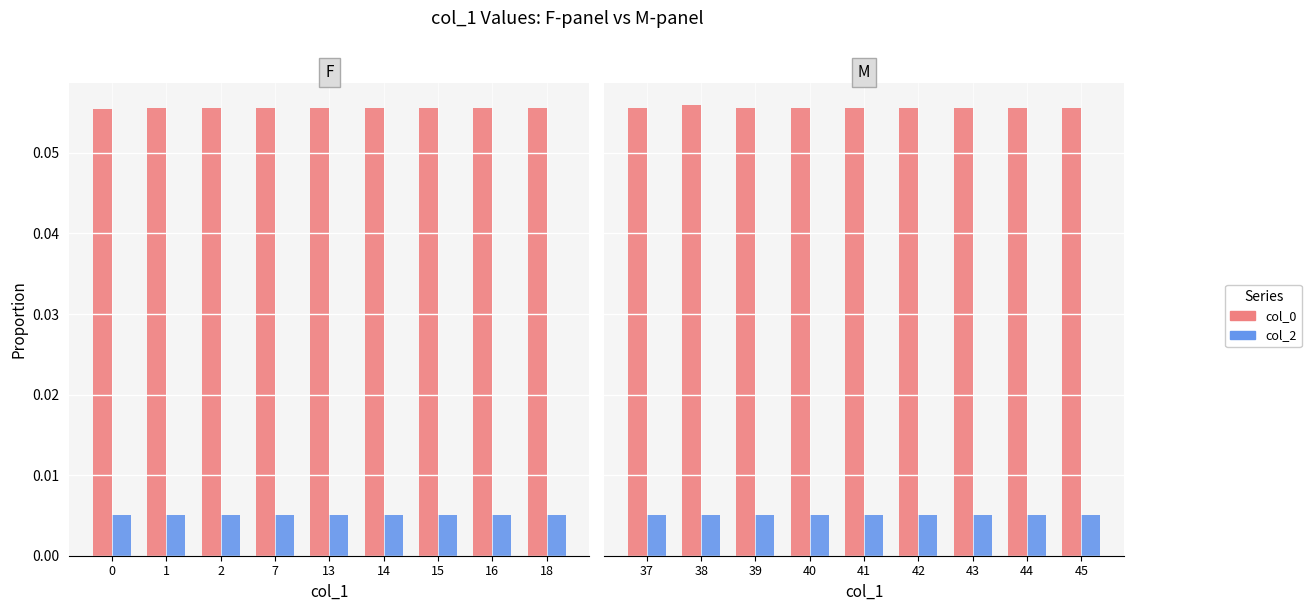

What are all the series names shown in the legend?

col_0, col_2